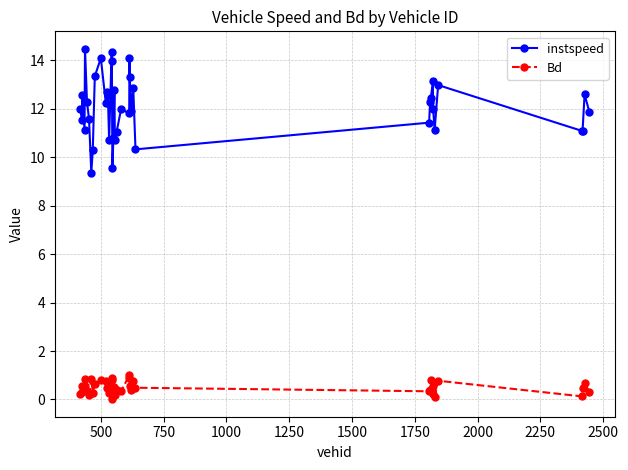

What is the greatest value displayed?

14.5